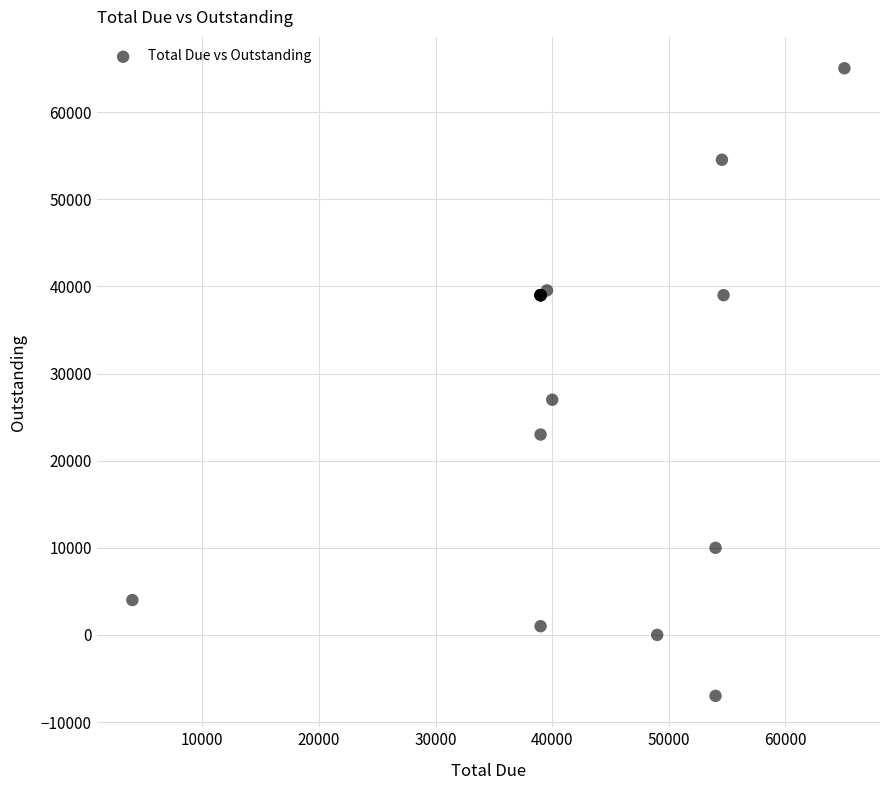

What Y value in the scatter plot is closest to 29025?

27000